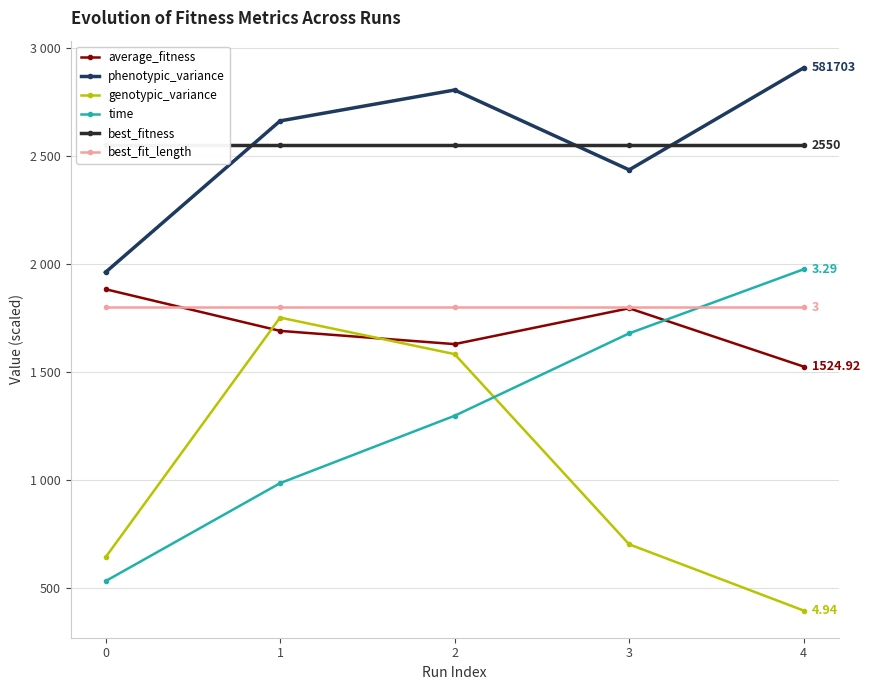

Is it true that best_fit_length equals 2997.2 at 3?

False